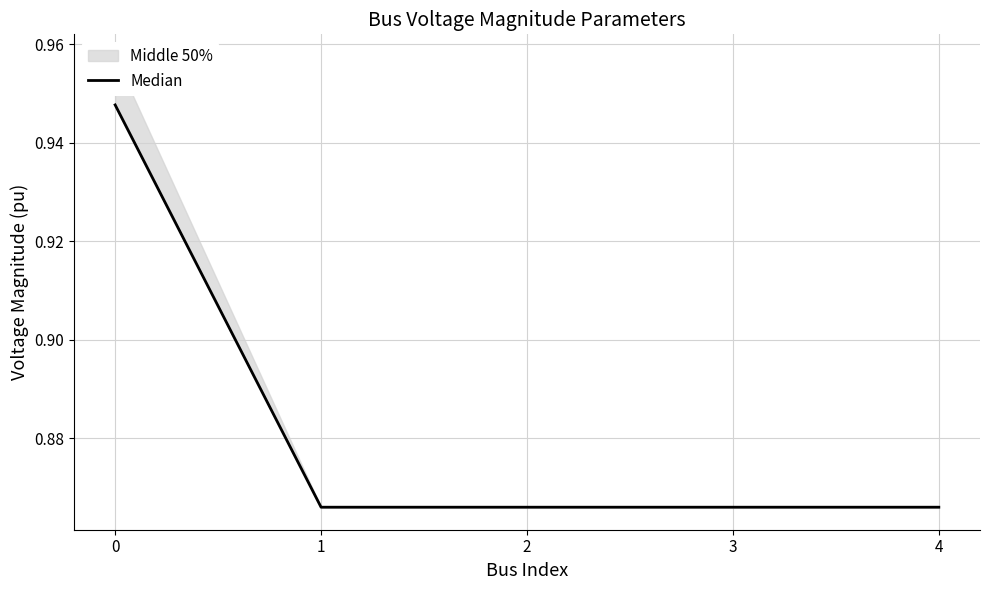

Reading right to left, transcribe all the data shown in this chart.

4=0.9	3=0.9	2=0.9	1=0.9	0=0.9